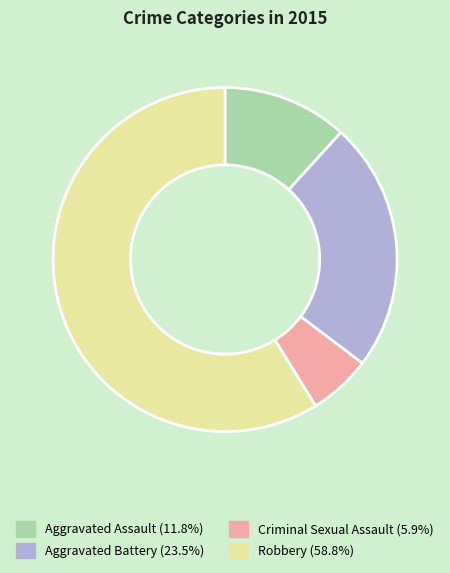

Combined, do Aggravated Battery and Aggravated Assault account for over 50%?

No